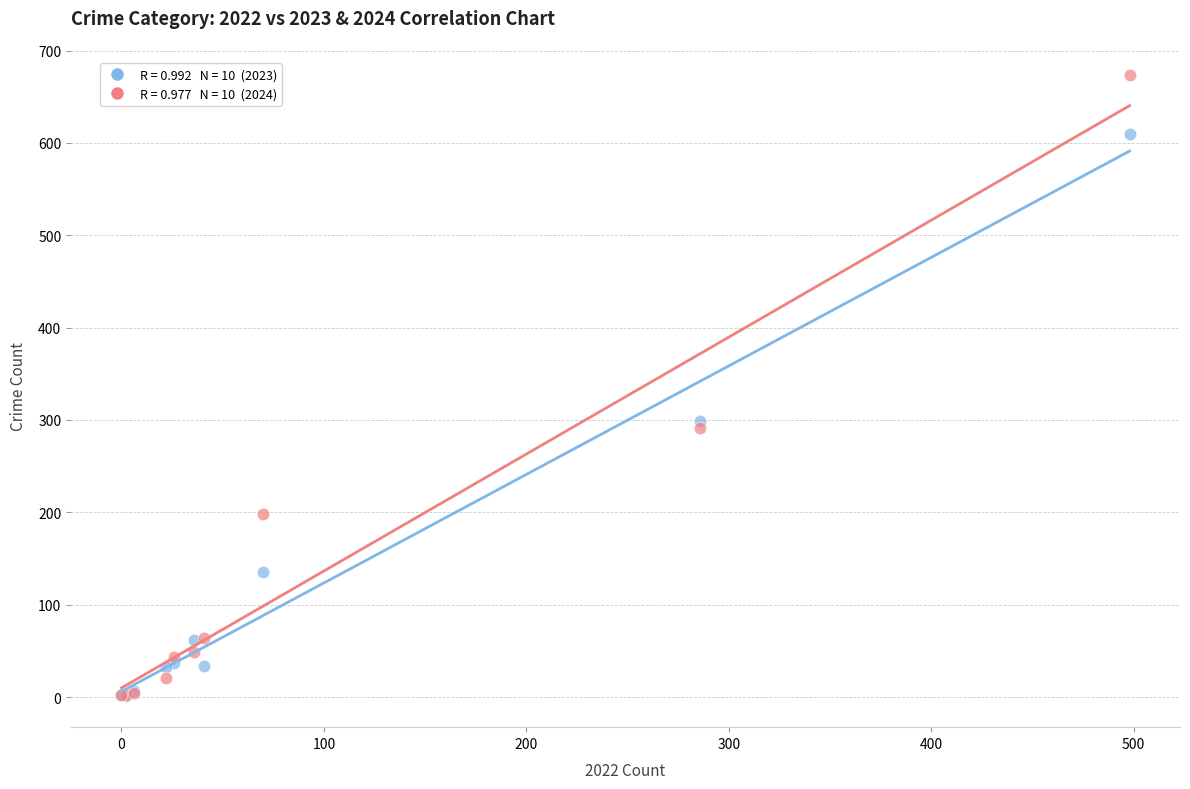

Across all series, what Y value is closest to 337?

299